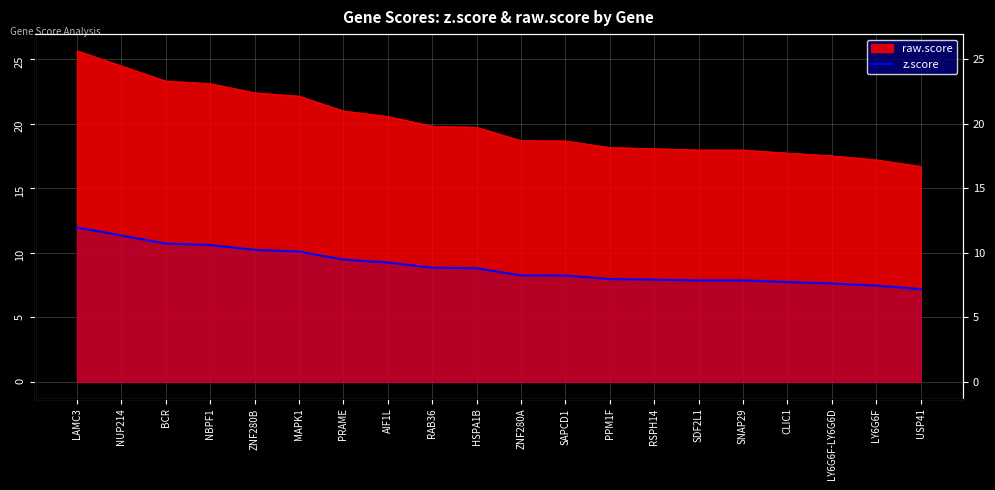

Where does the data first go above 8?

LAMC3